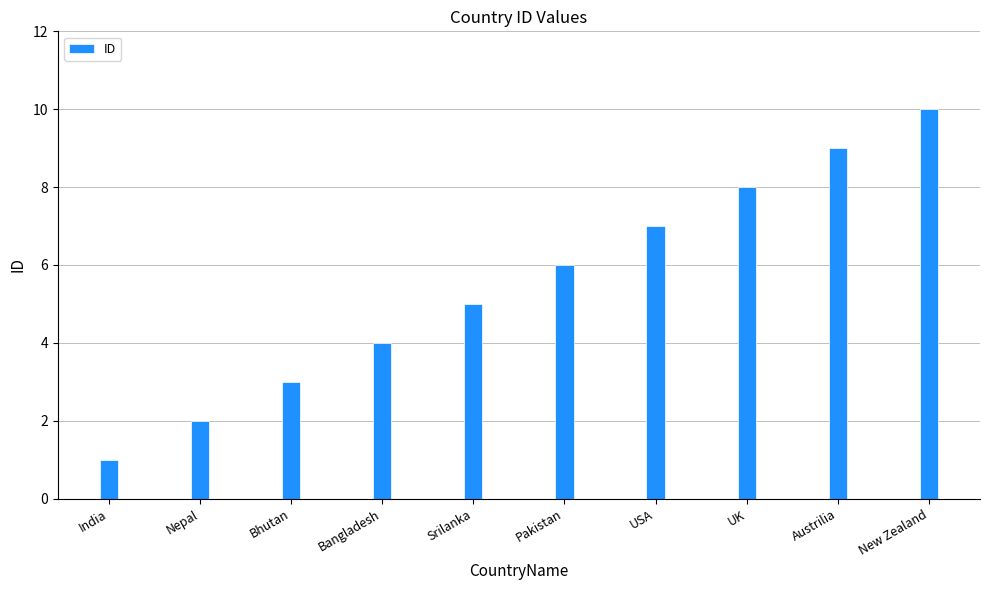

At which category does the chart reach its minimum across all series?

India